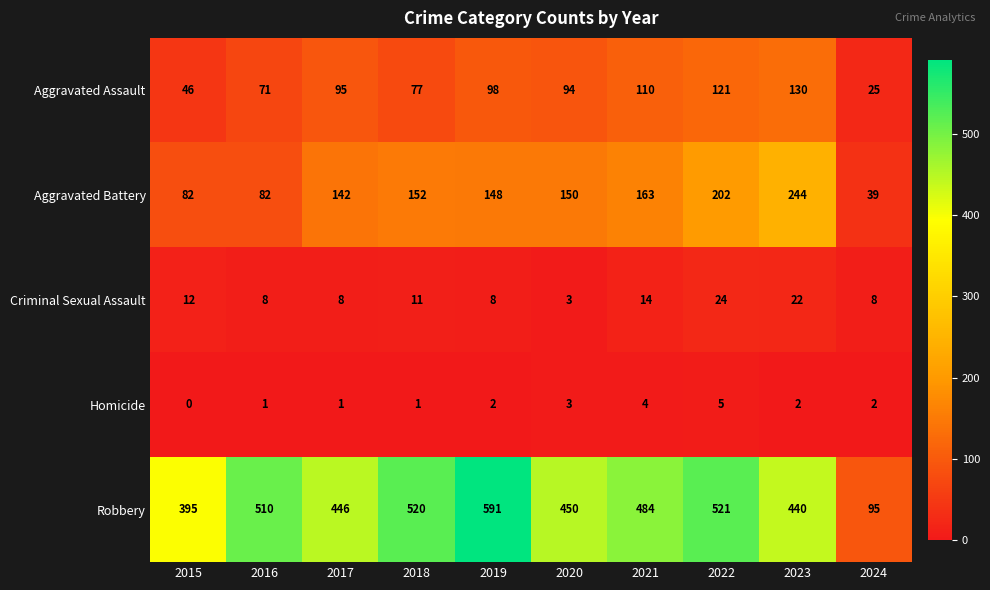

At how many categories does at least one series exceed 136?

9